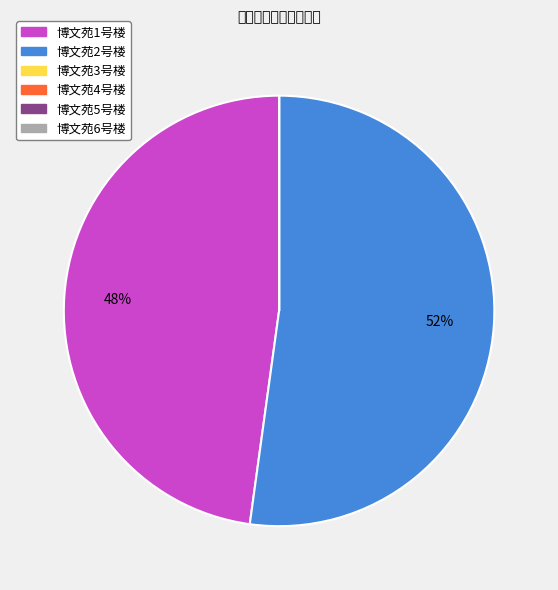

Which category has the biggest portion of the pie?

博文苑2号楼